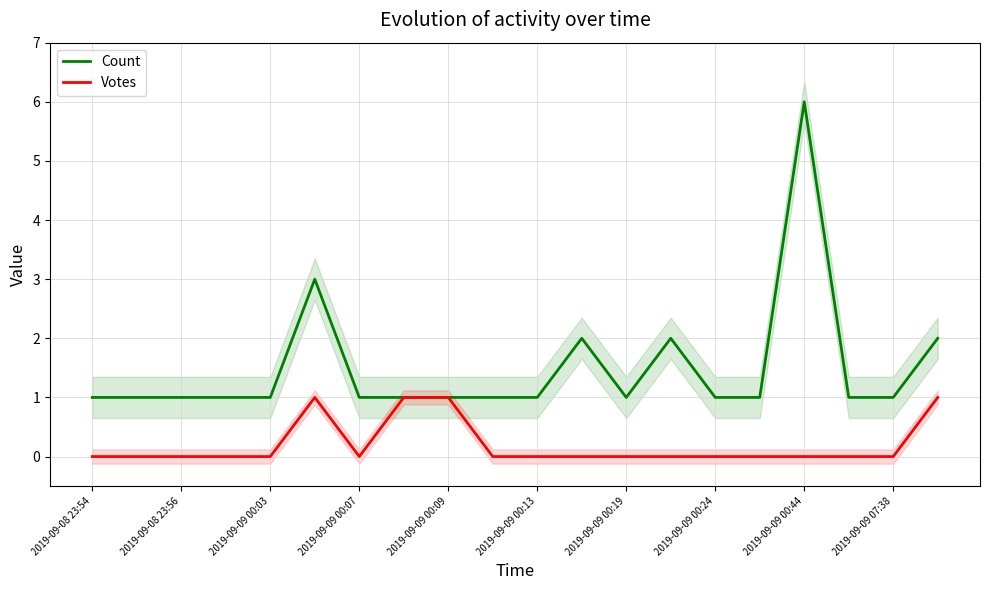

The Votes series shows 0 at 2019-09-09 00:44. True or false?

True